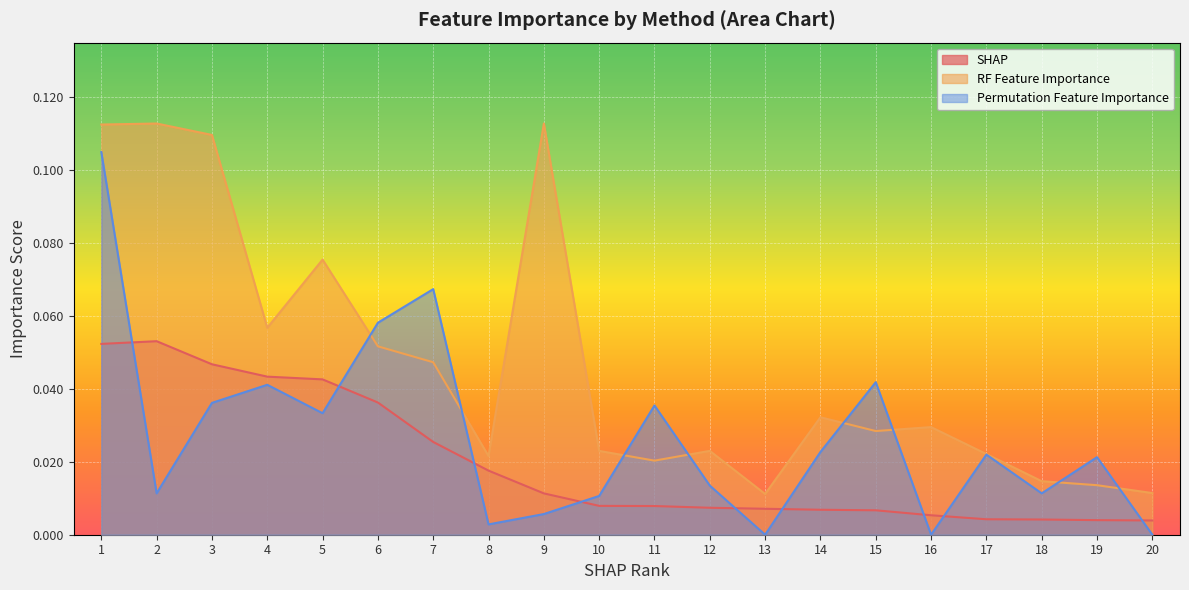

Count the number of data series in this chart.

3